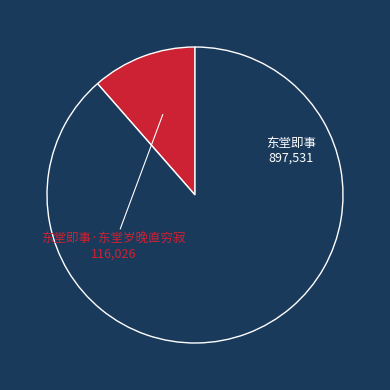

Does 东堂即事·东堂岁晚直穷寂 represent more than half of the total?

No